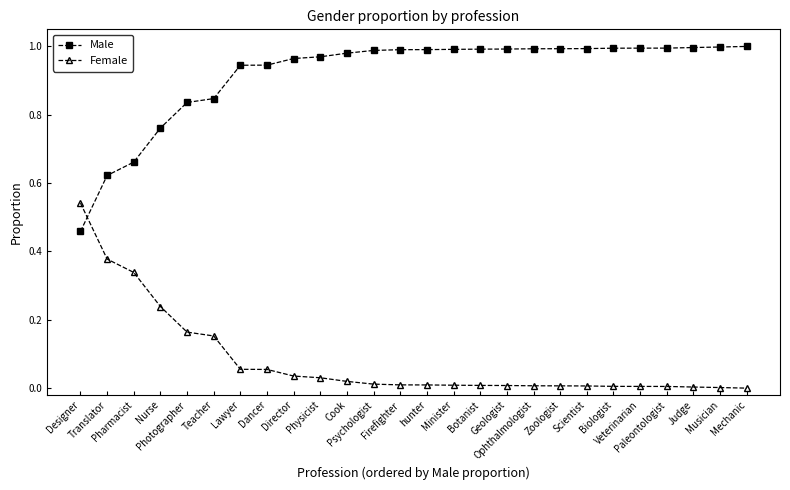

List the series in order of their overall mean, lowest first.

Female, Male